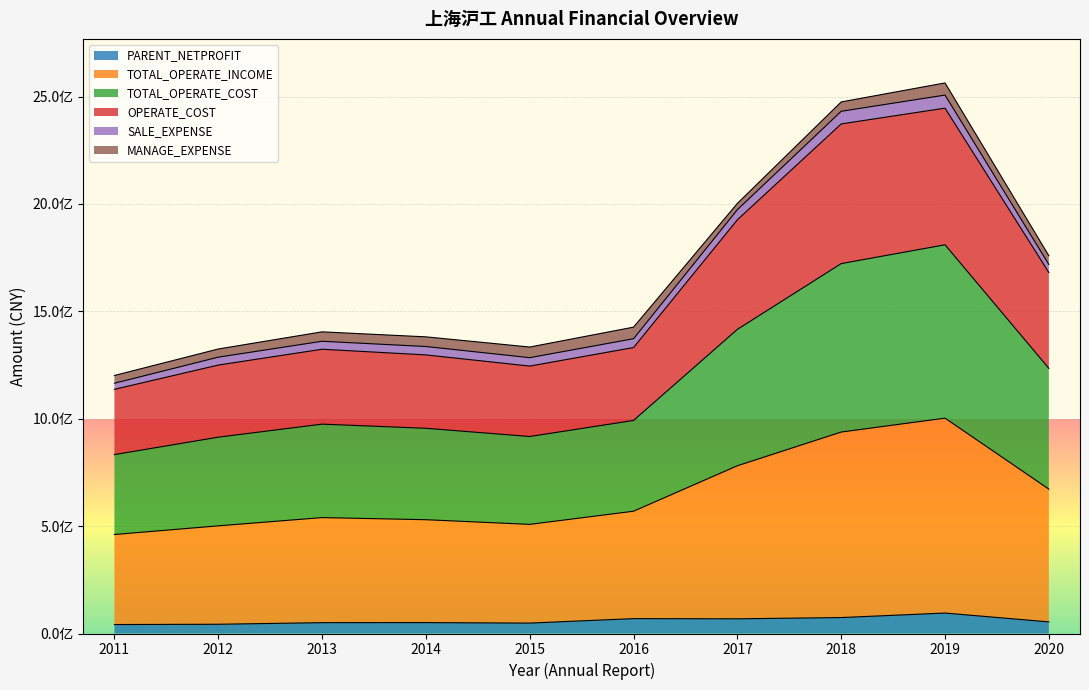

Does the chart display data point markers on the line(s)?

No